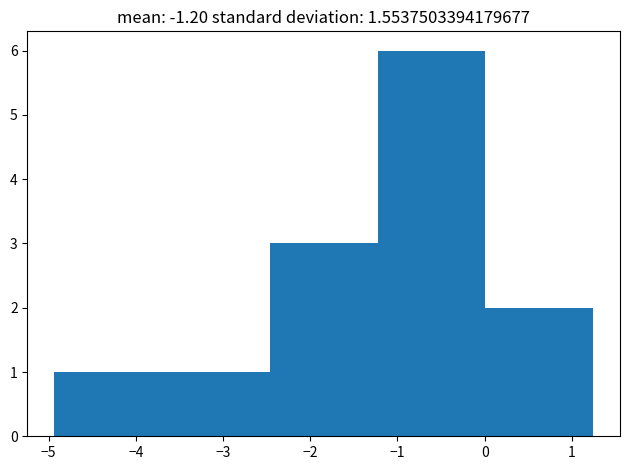

How tall is the bar that spans 0.0 to 1.2 on the x-axis? Neither the bar edges nor the heights are printed on the chart, so give them approximately, as read against the axes.

2